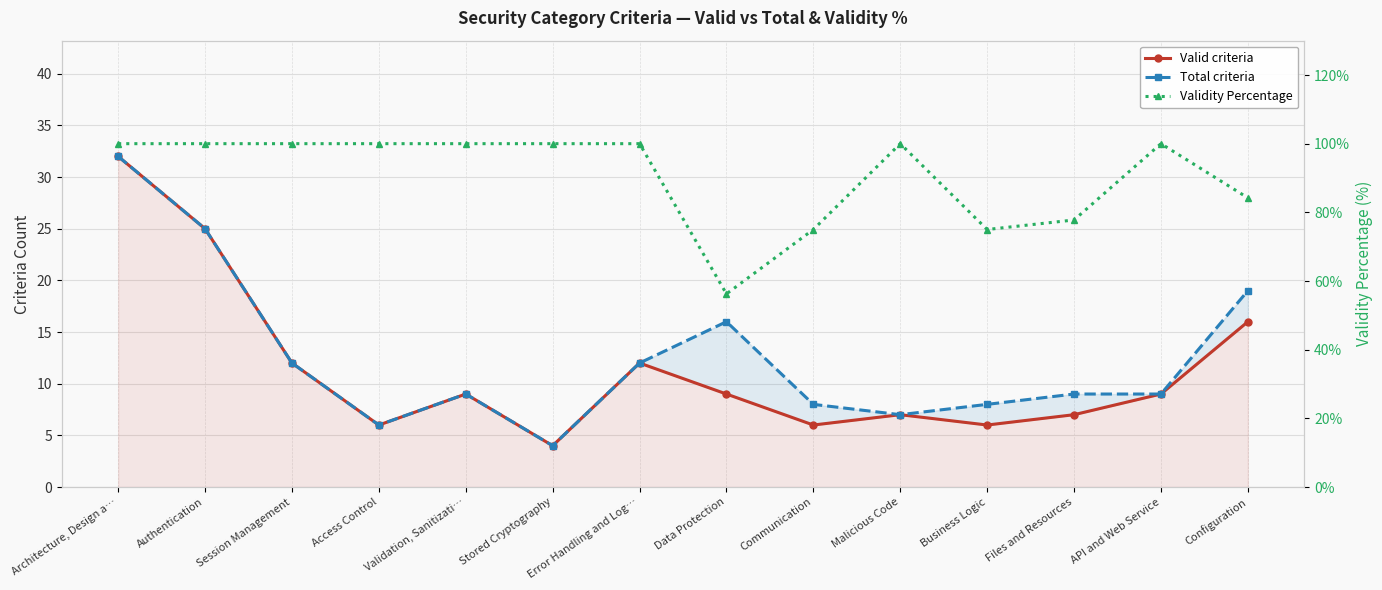

Which category has the lowest value in the Validity Percentage series?

Data Protection